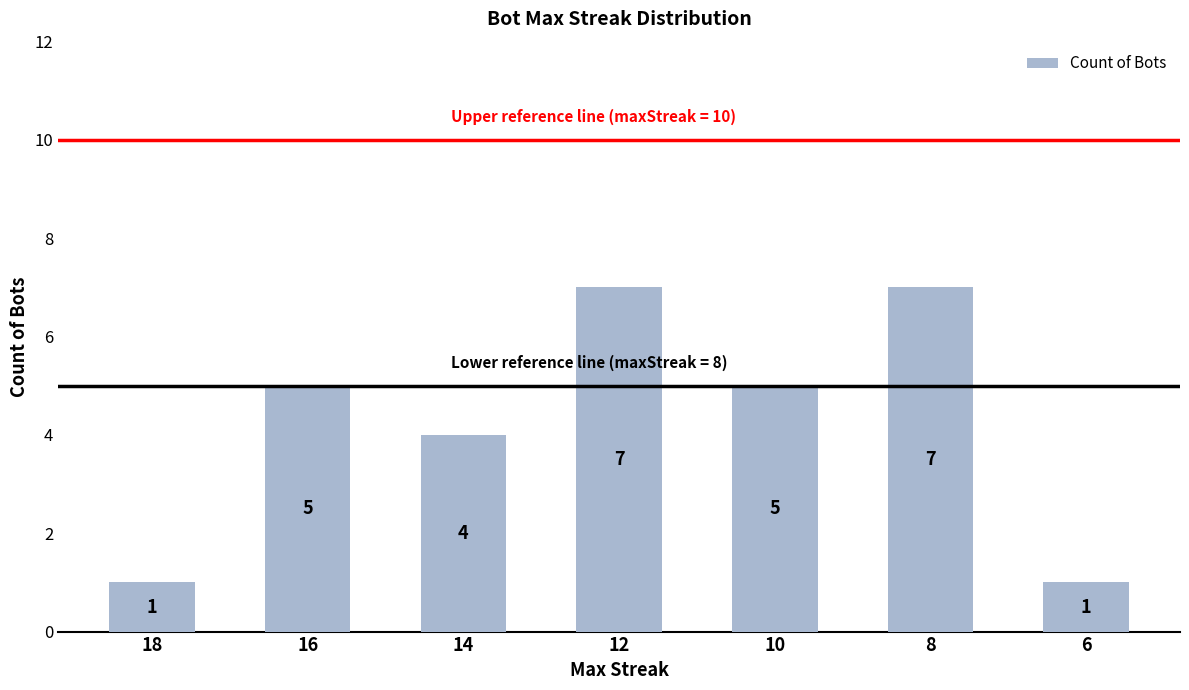

What is the smallest value displayed?

1